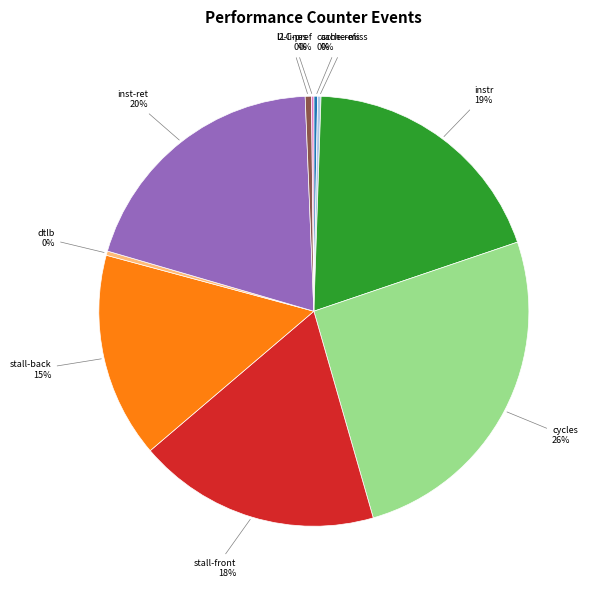

What is the largest slice in the pie chart?

cycles